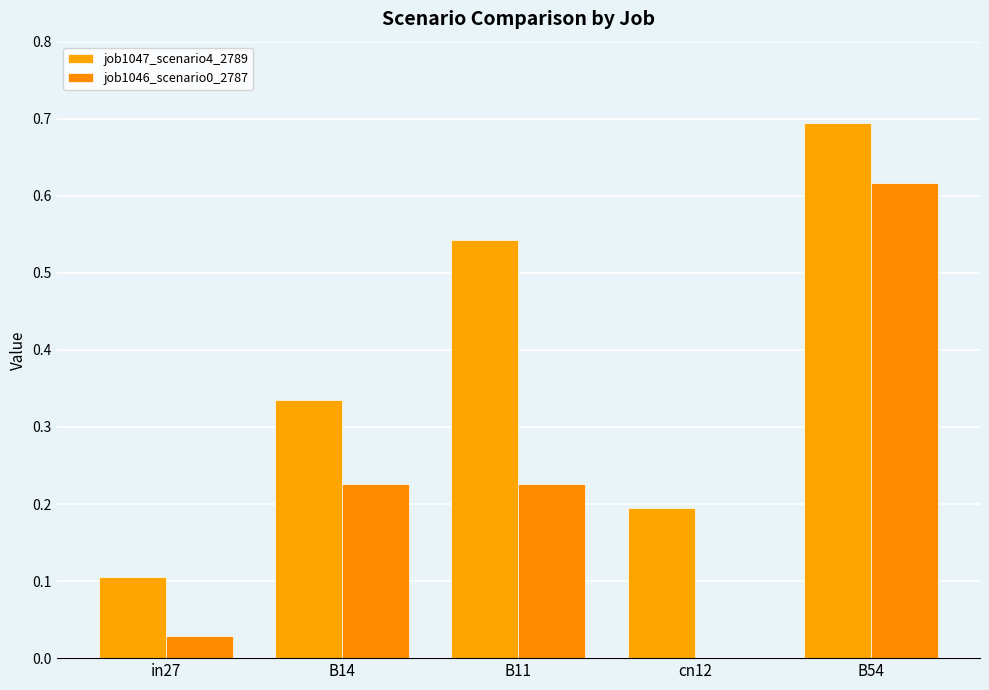

Which category has the highest value in the job1046_scenario0_2787 series?

B54